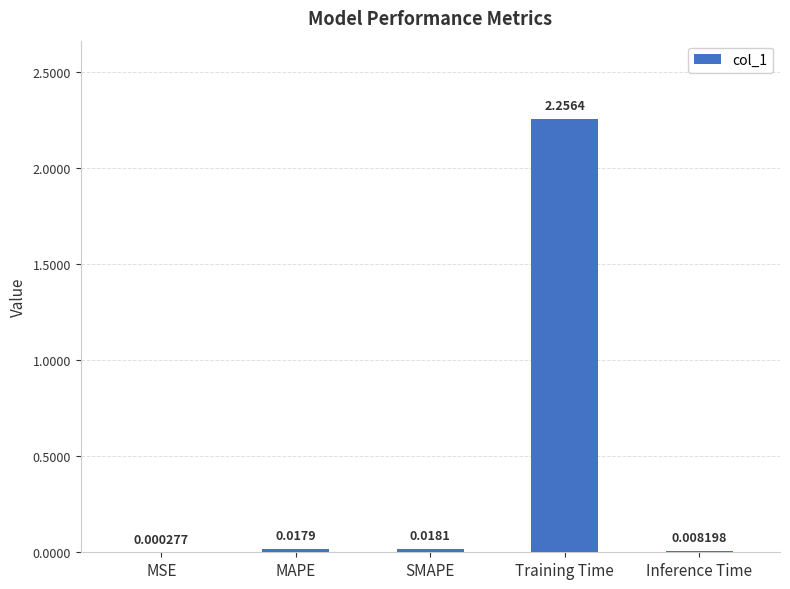

At which label is the value closest to 1?

SMAPE